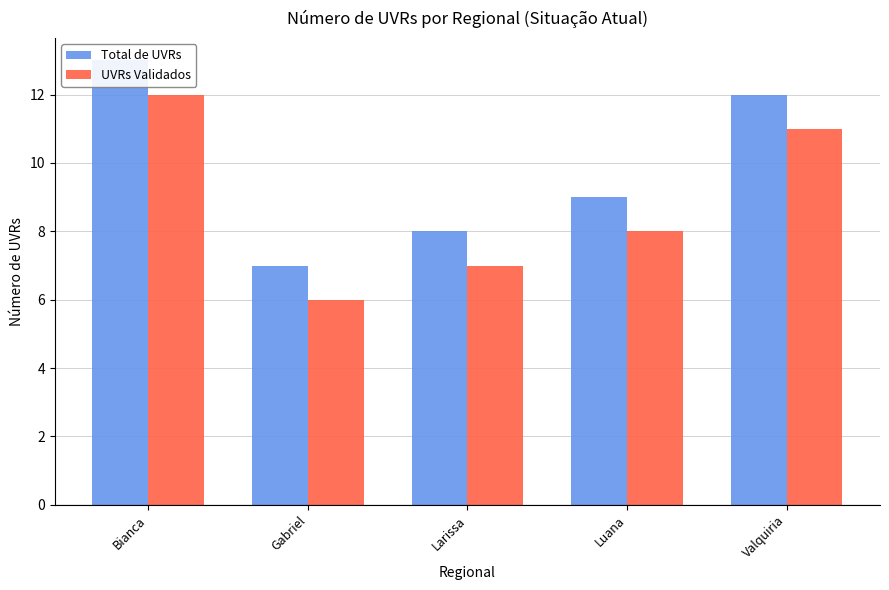

Is the value of UVRs Validados at Bianca greater than the value of Total de UVRs at Bianca?

No